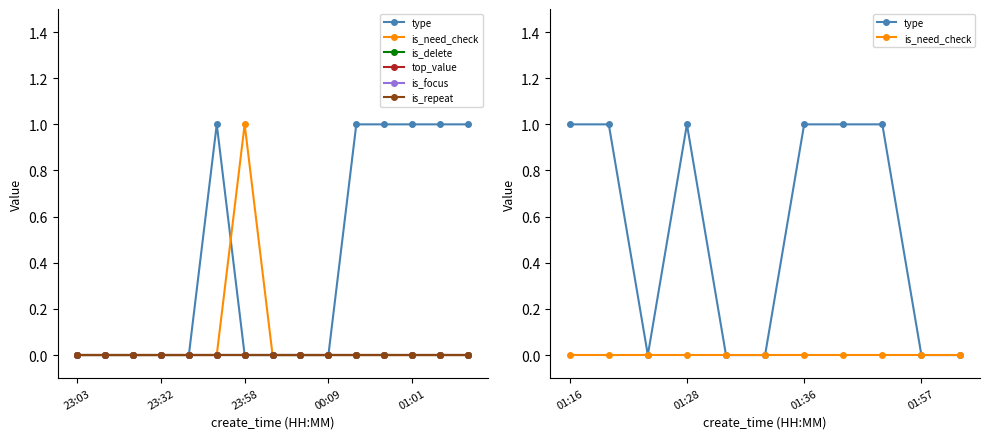

What are all the series names shown in the legend?

type, is_need_check, is_delete, top_value, is_focus, is_repeat